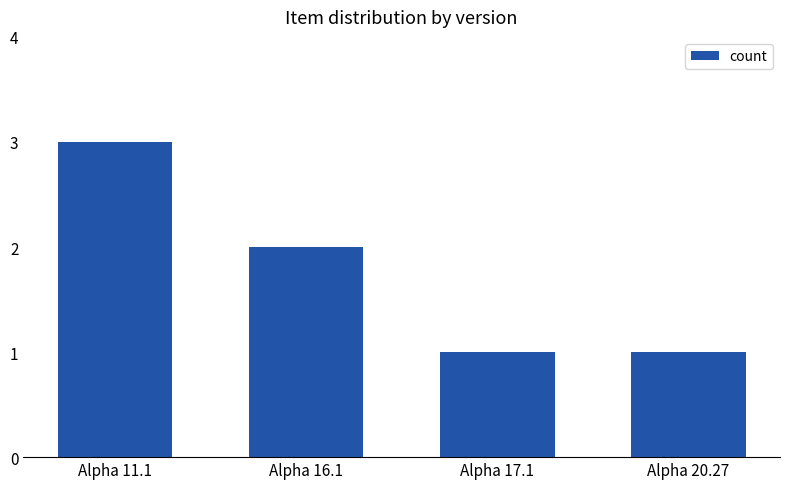

What is the sum of the values at Alpha 16.1 and Alpha 17.1?

3